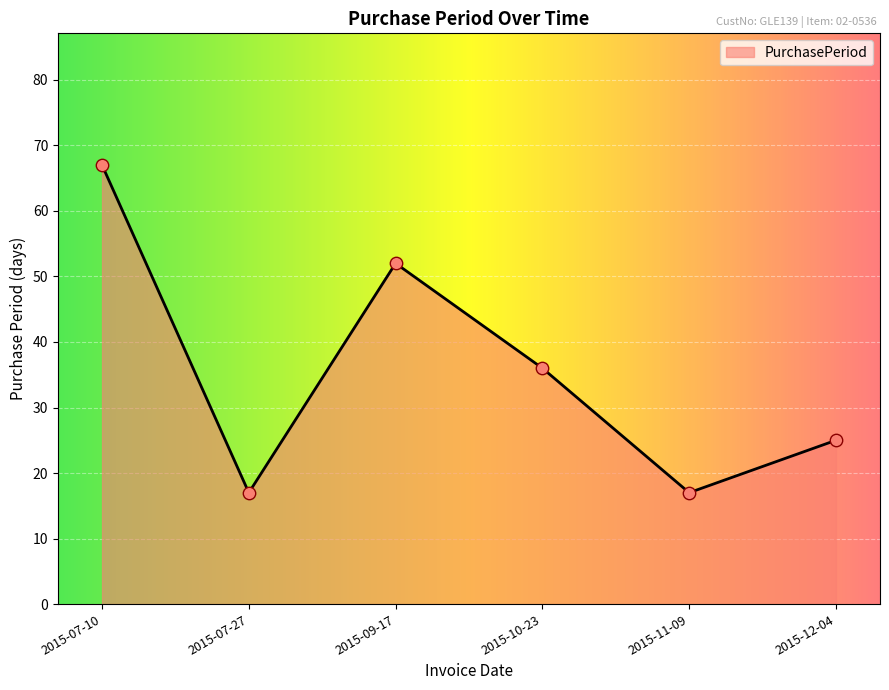

What is the change in value from 2015-10-23 to 2015-12-04?

-11